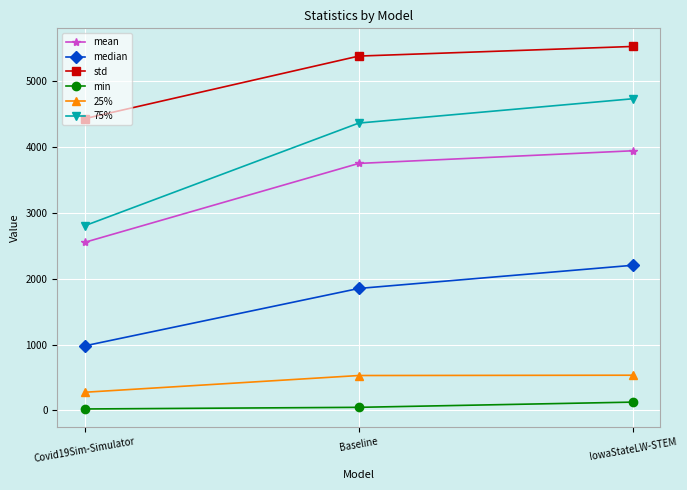

What is the total value across all series at Covid19Sim-Simulator?

11068.5